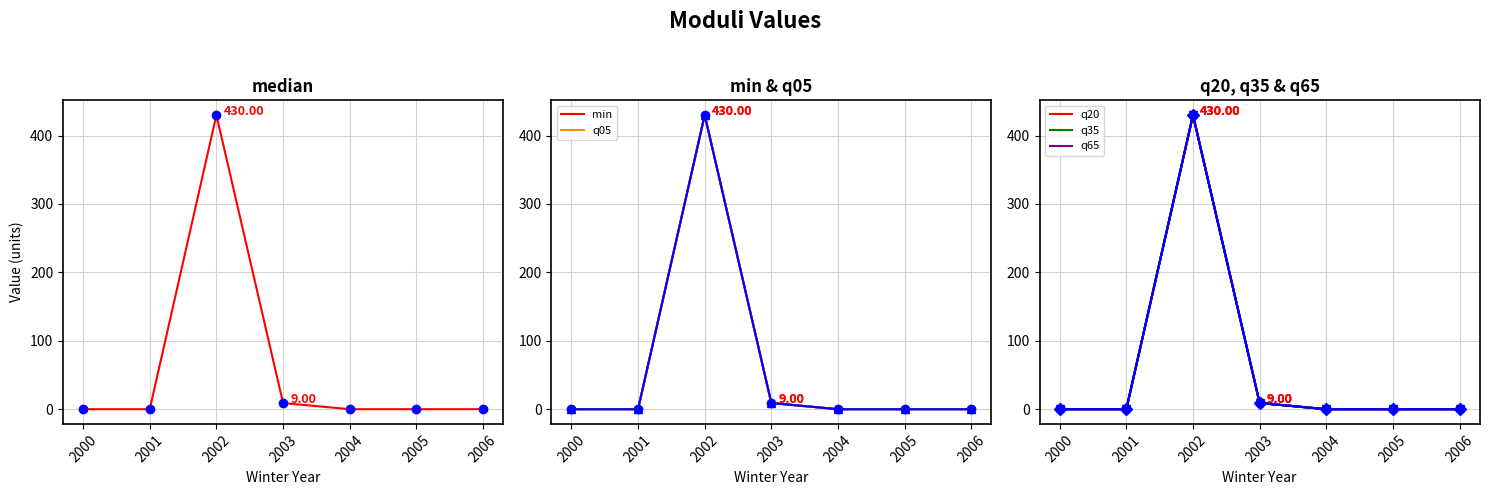

What is the difference between the second highest and minimum values in the median series?

9